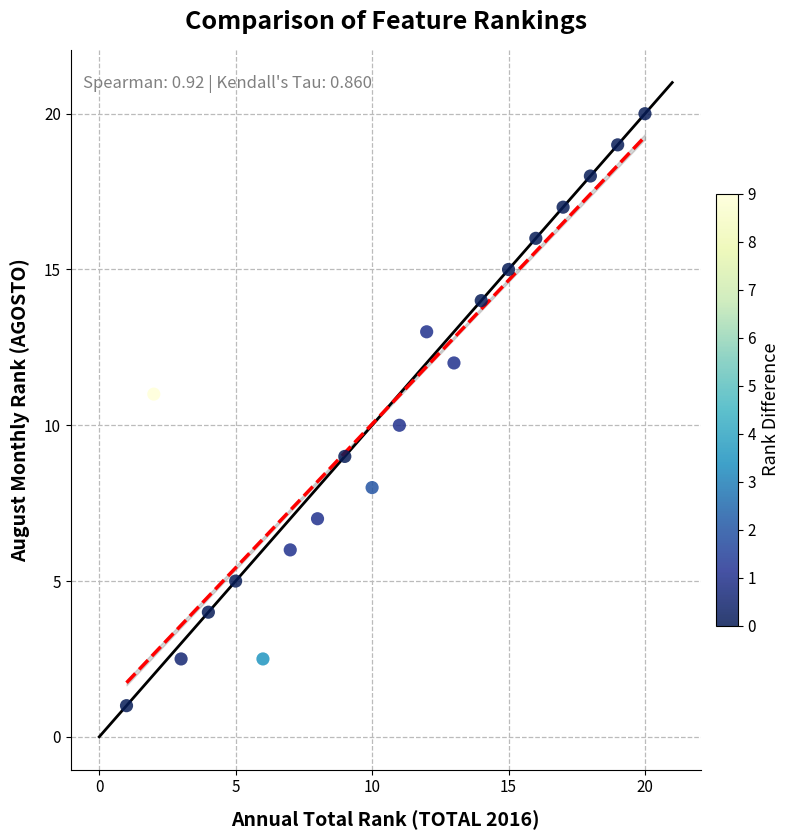

What is the range of Y values (max minus min)?

19.0